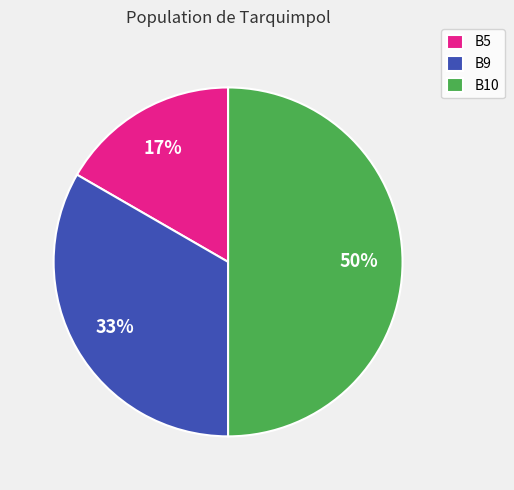

True or false: B9 accounts for 33% of the total.

True